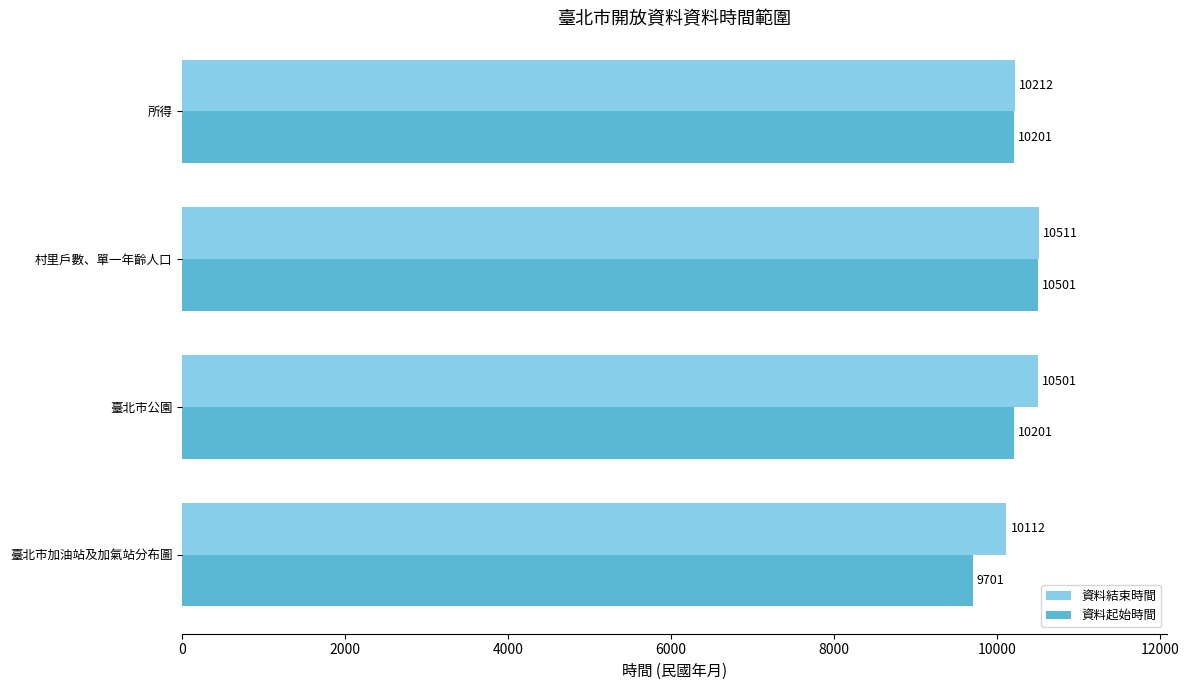

Rank the series by their average value, from highest to lowest.

資料結束時間, 資料起始時間